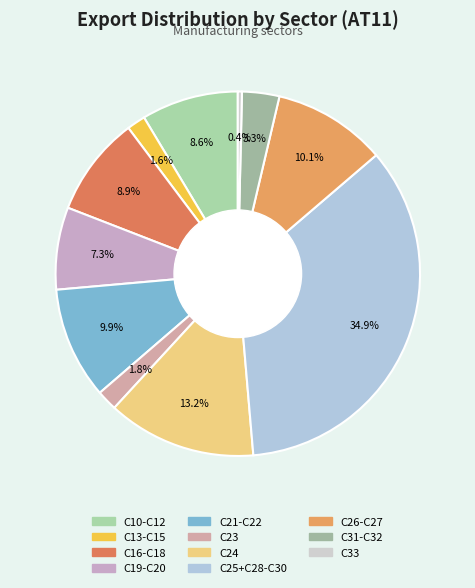

Is C25+C28-C30 the majority of the pie?

No